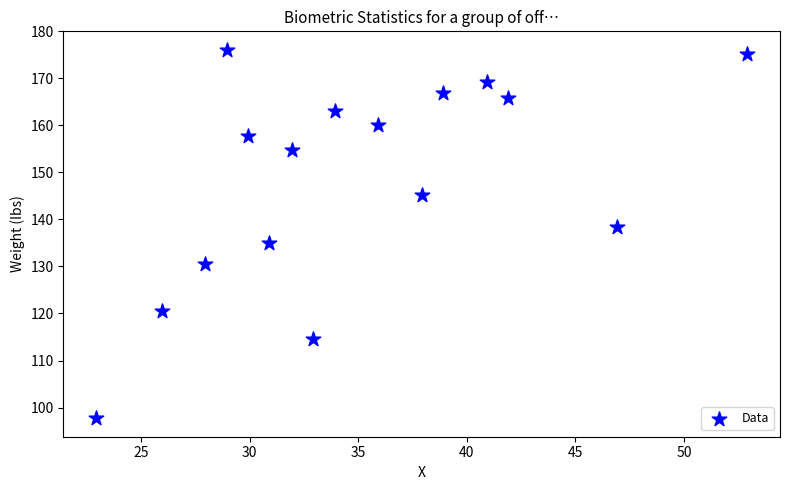

What Y value in the scatter plot is closest to 136?

135.0